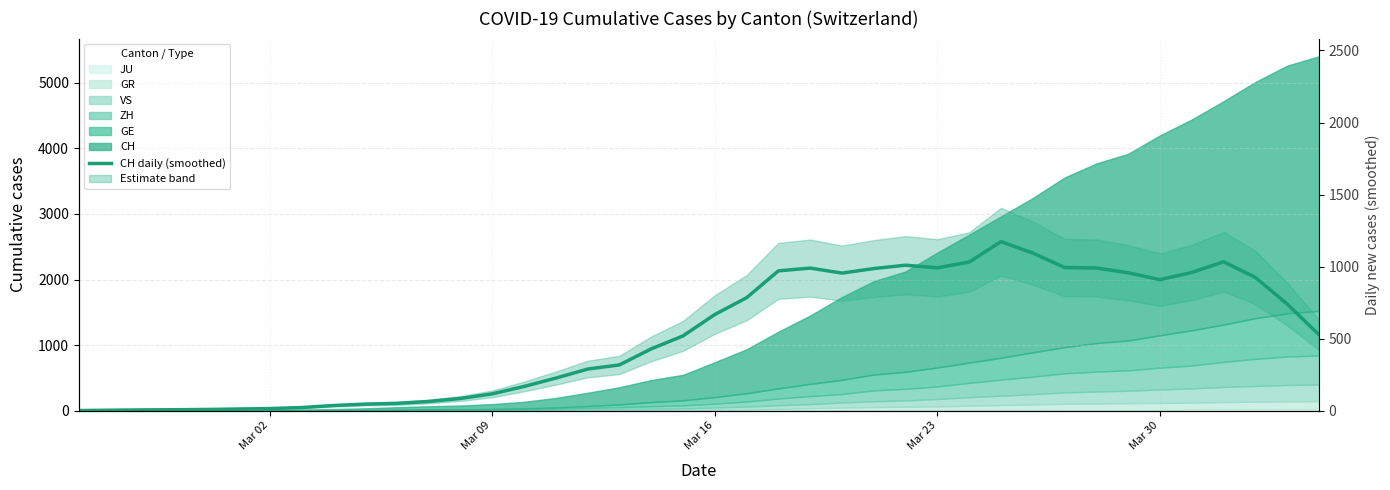

How many lines are shown in the chart?

1